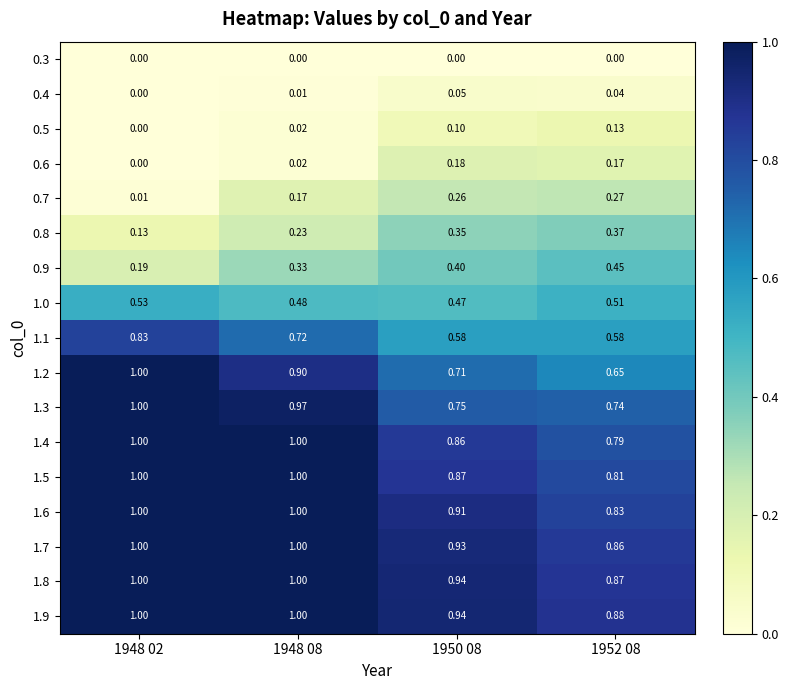

At how many categories does at least one series exceed 0?

4